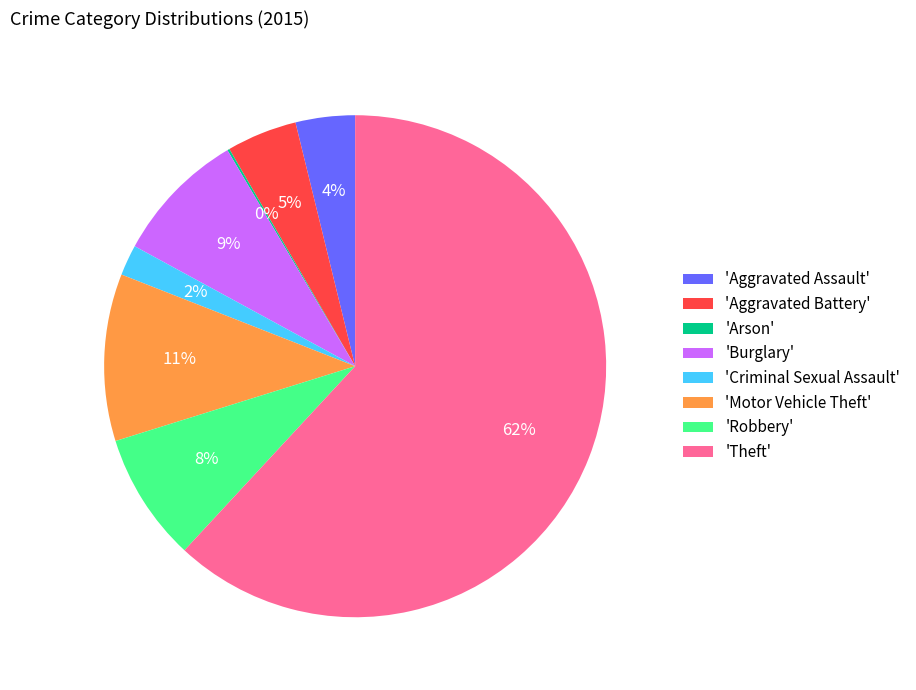

The 'Burglary' slice represents 17% of the pie. True or false?

False